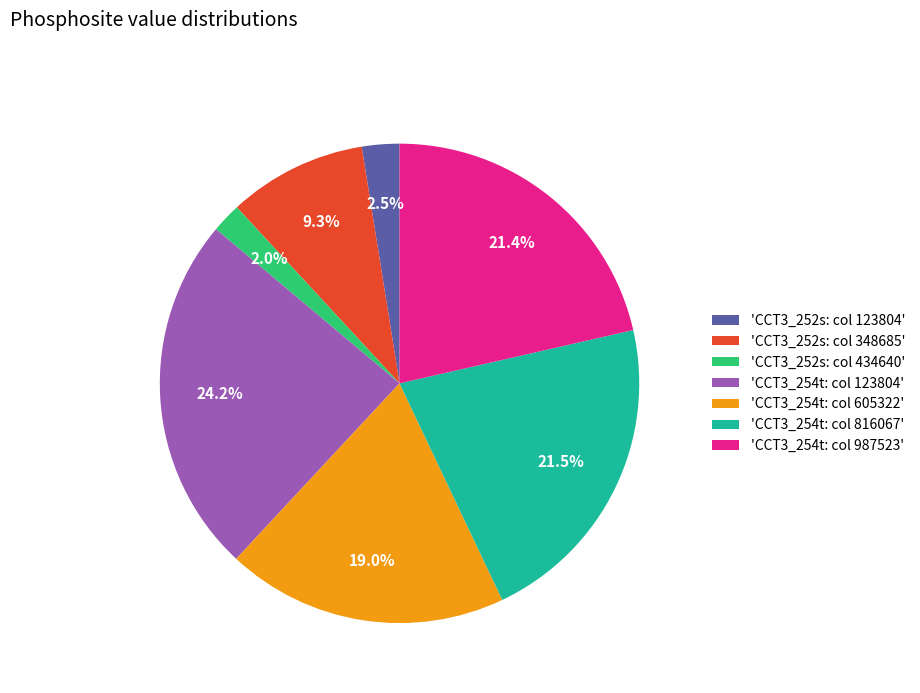

Is there any slice that represents more than half of the pie?

No